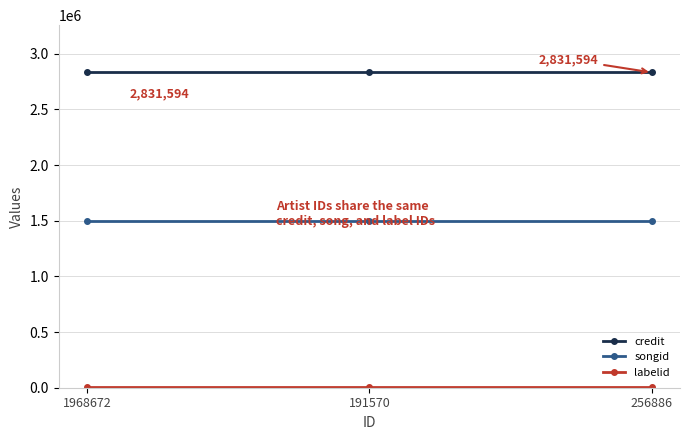

Count the number of categories in the chart.

3